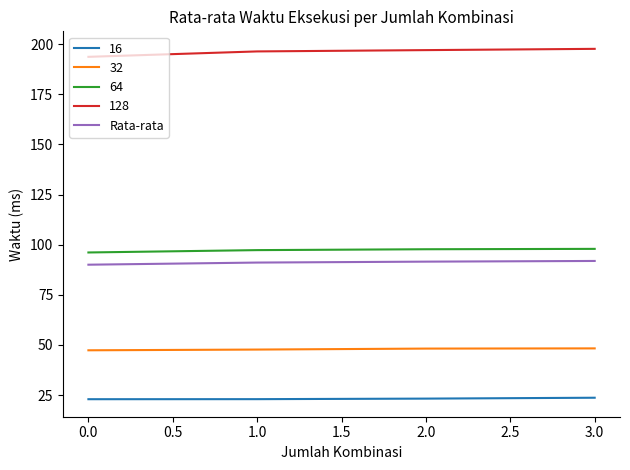

What is the minimum value for 64?

96.1